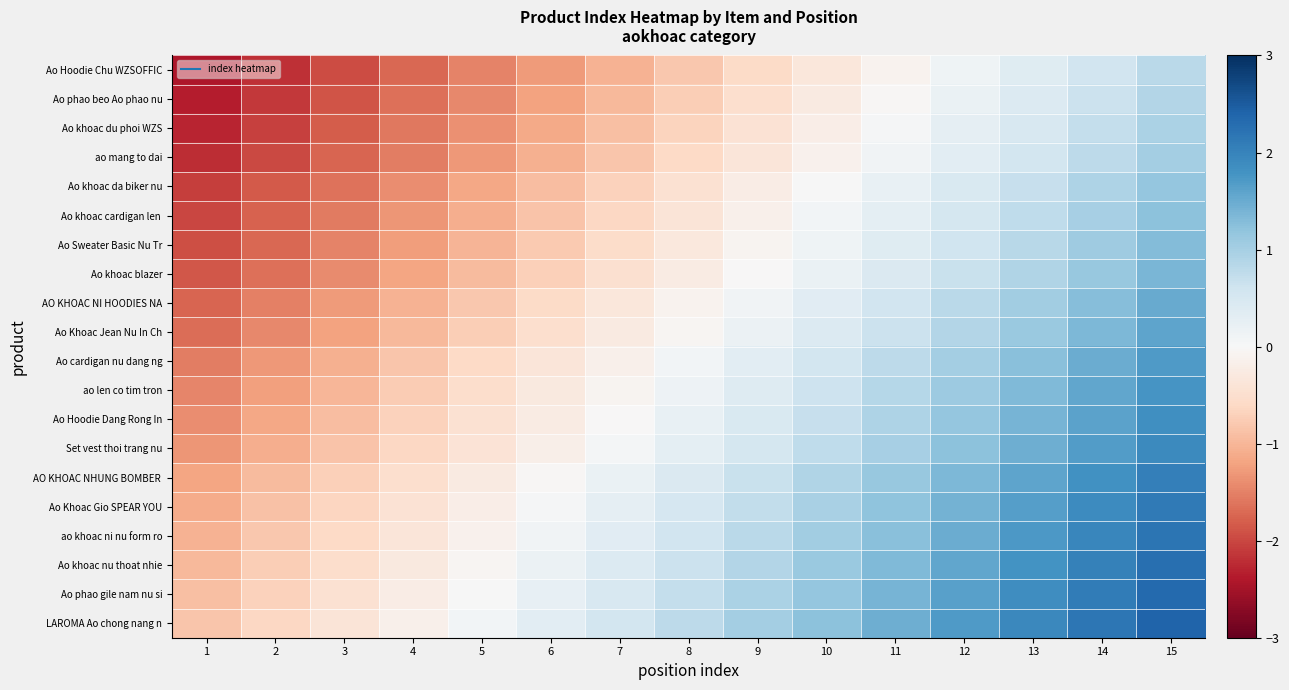

At 3, list the series in order from largest to smallest.

LAROMA Ao chong nang n, Ao phao gile nam nu si, Ao khoac nu thoat nhie, ao khoac ni nu form ro, Ao Khoac Gio SPEAR YOU, AO KHOAC NHUNG BOMBER, Set vest thoi trang nu, Ao Hoodie Dang Rong In, ao len co tim tron, Ao cardigan nu dang ng, Ao Khoac Jean Nu In Ch, AO KHOAC NI HOODIES NA, Ao khoac blazer, Ao Sweater Basic Nu Tr, Ao khoac cardigan len, Ao khoac da biker nu, ao mang to dai, Ao khoac du phoi WZS, Ao phao beo Ao phao nu, Ao Hoodie Chu WZSOFFIC